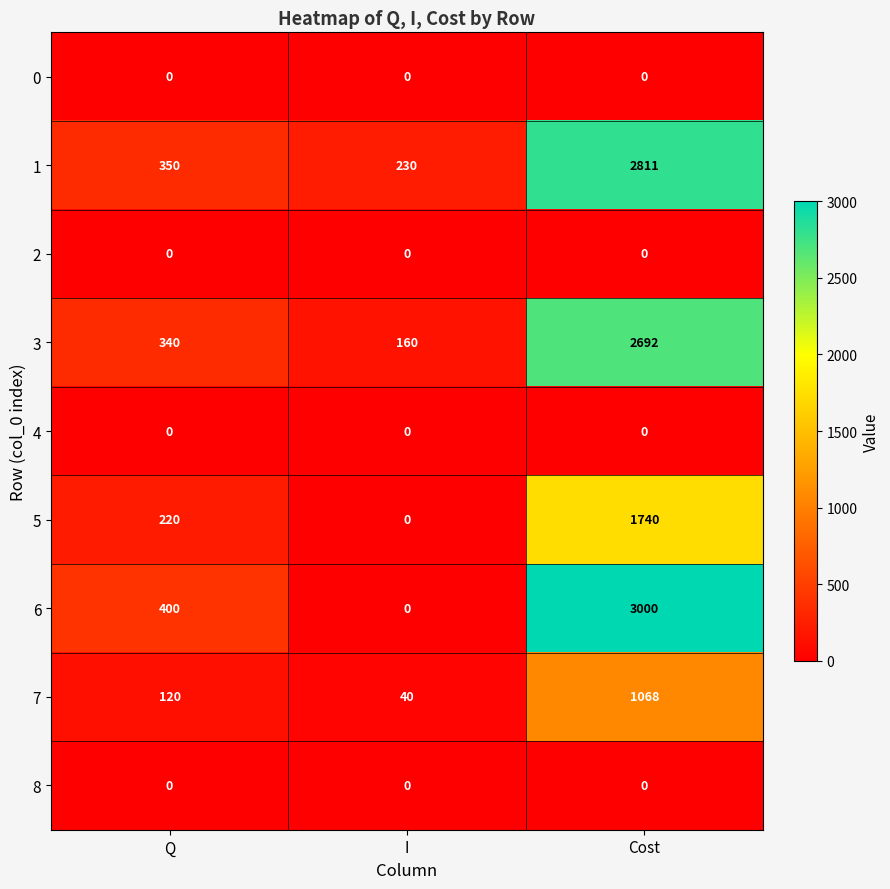

Reading left to right, extract all data points from this chart.

0: 0	0	0
1: 350	230	2811
2: 0	0	0
3: 340	160	2692
4: 0	0	0
5: 220	0	1740
6: 400	0	3000
7: 120	40	1068
8: 0	0	0